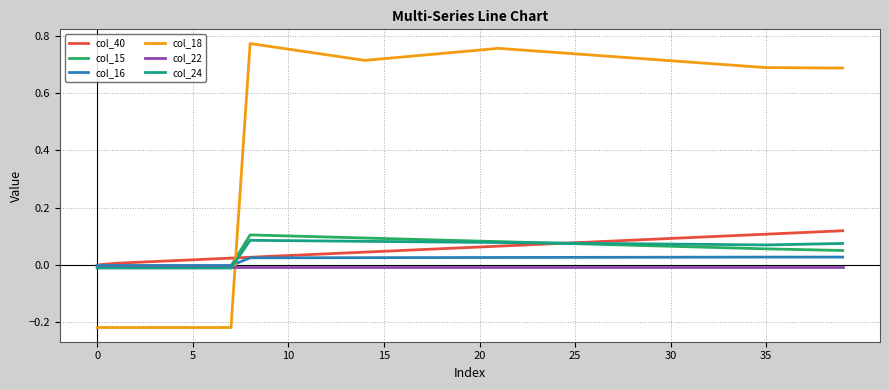

After their last crossing, which series has the higher values: col_18 or col_40?

col_18